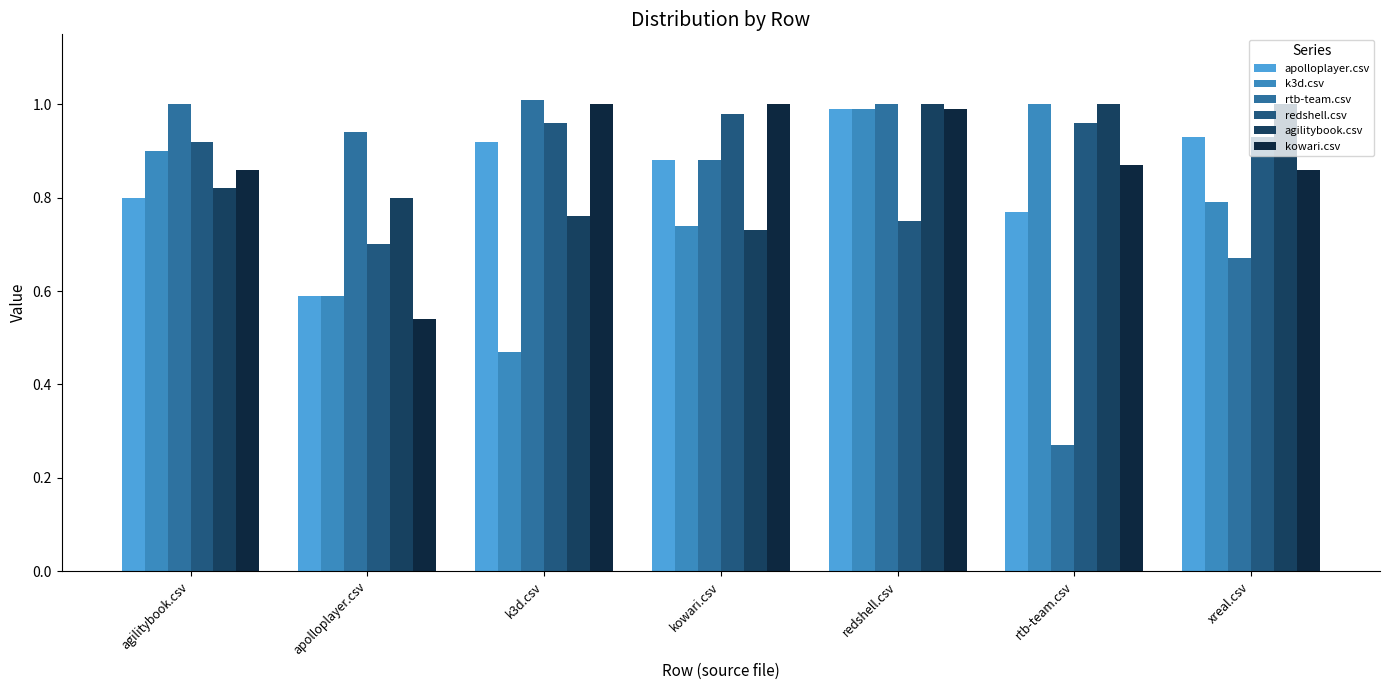

At which category is the sum across all series the highest?

redshell.csv